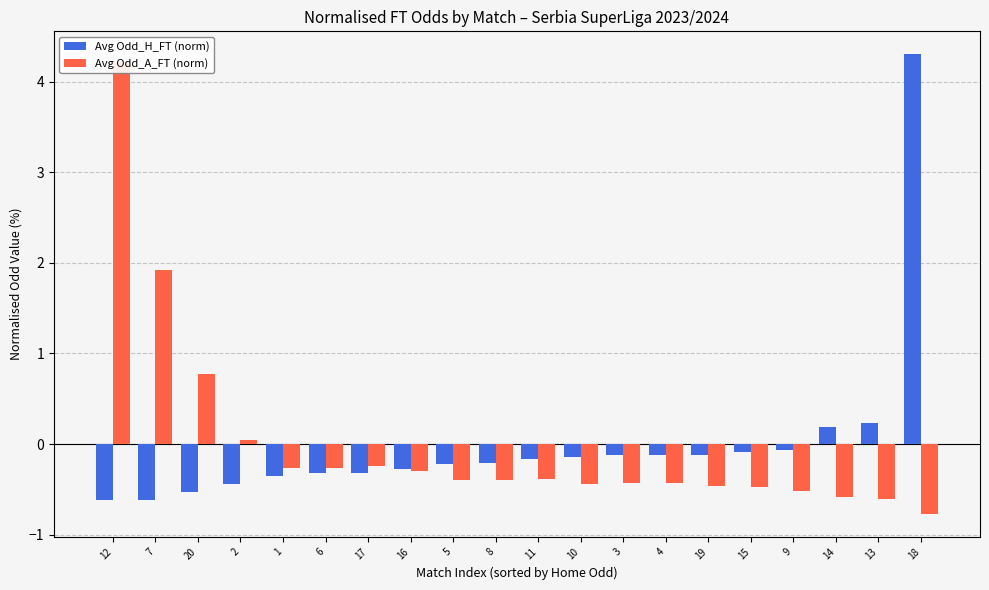

What is the total value across all series at 8?

-0.6